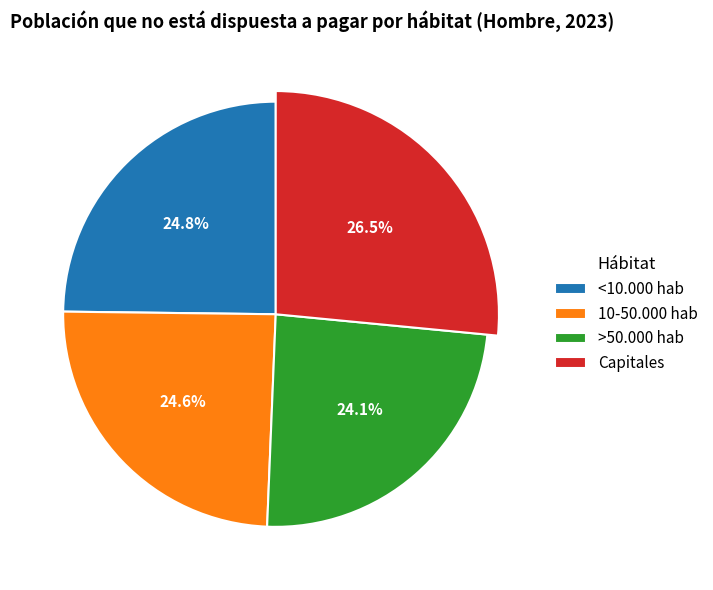

Does <10.000 hab represent more than half of the total?

No